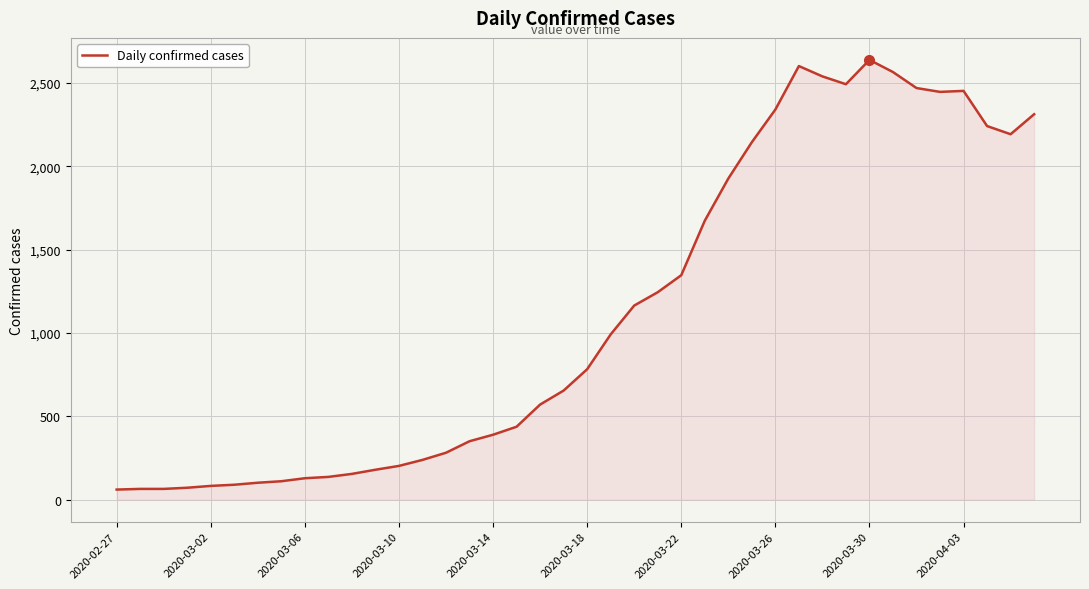

What is the difference between the maximum and minimum values?

2578